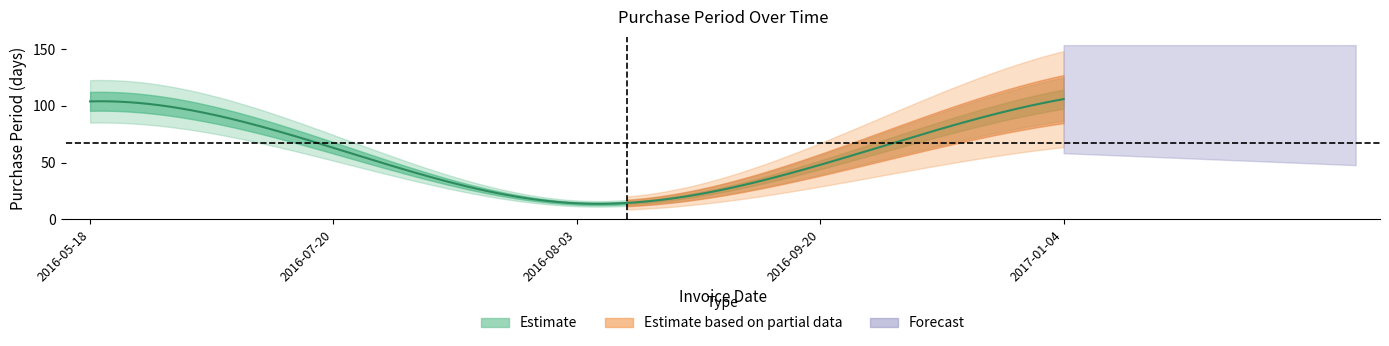

Does the chart have visible grid lines?

No